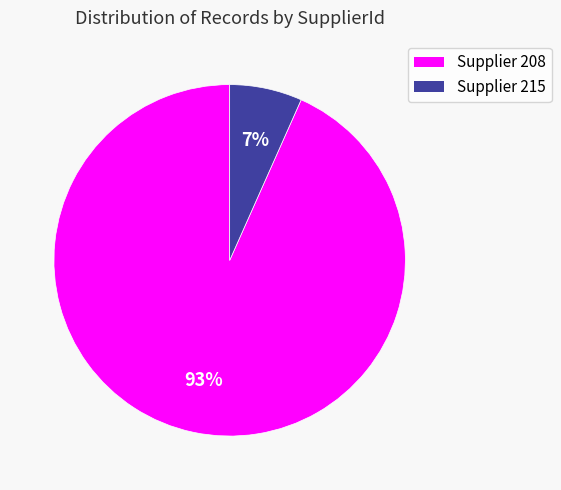

Which slice is the smallest?

Supplier 215